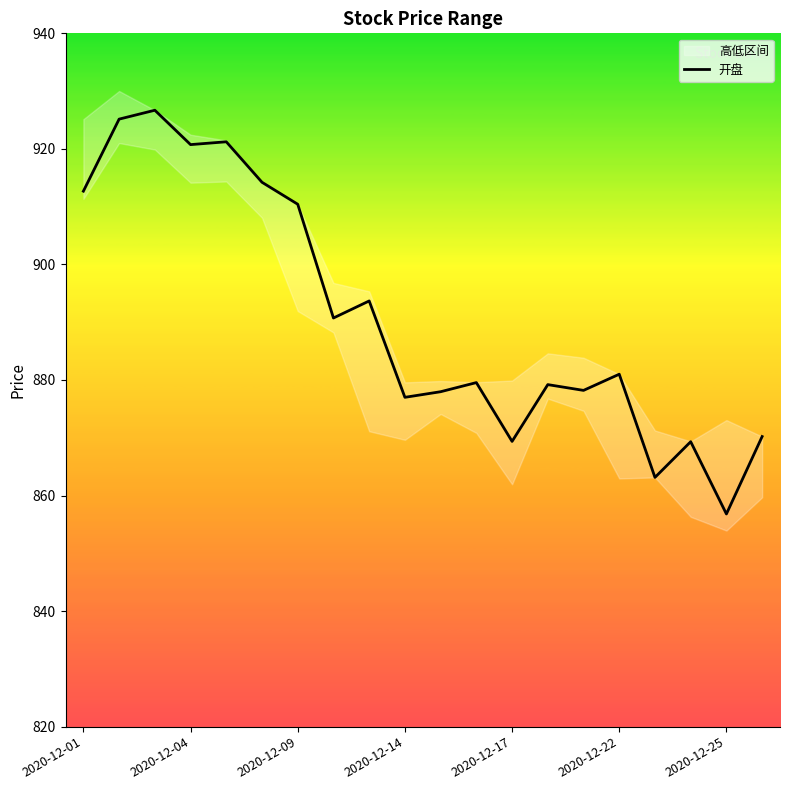

What is the maximum value for 开盘?

926.7